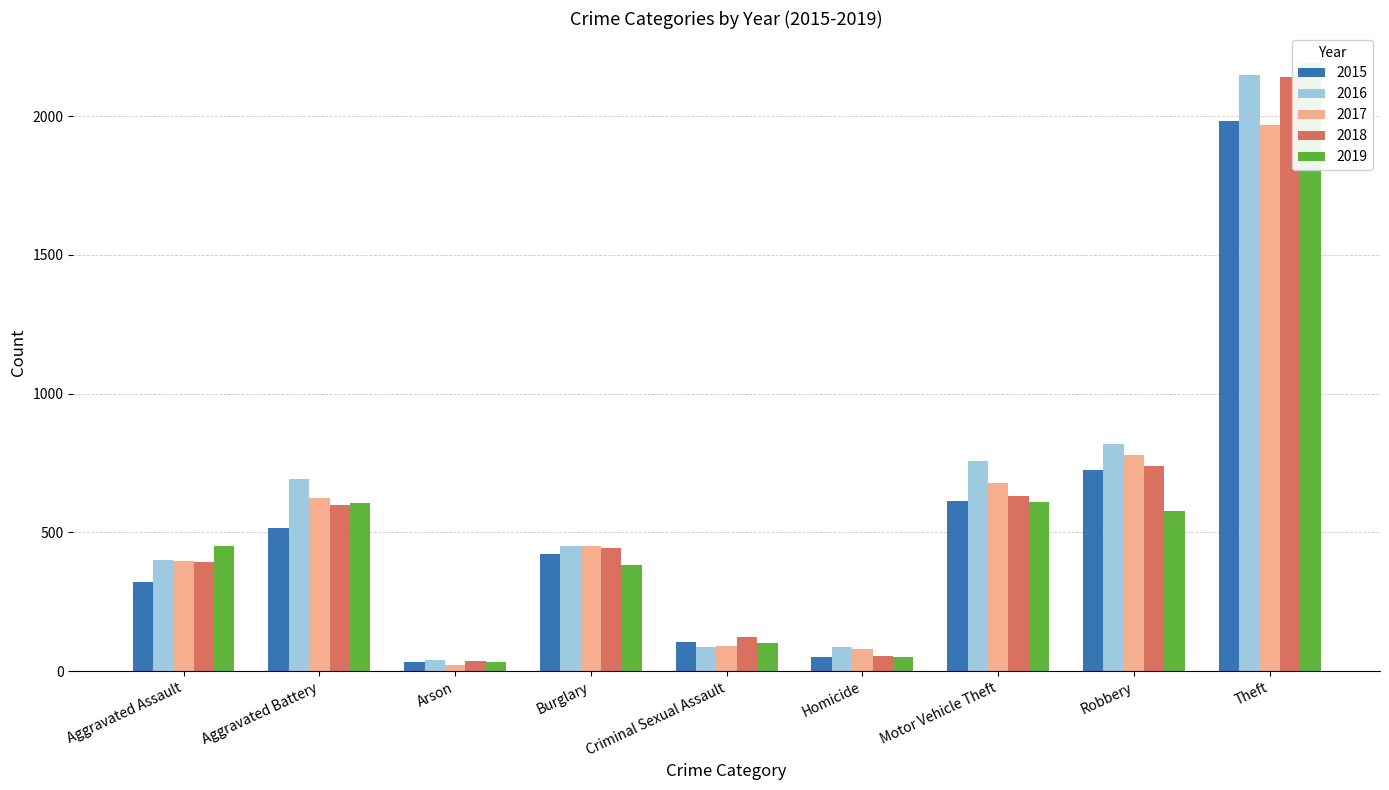

Are the bars grouped side by side (vs. stacked)?

Yes